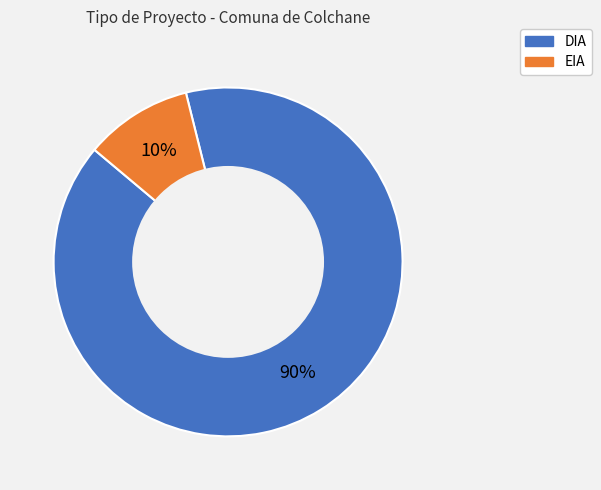

Count the number of slices in the pie.

2